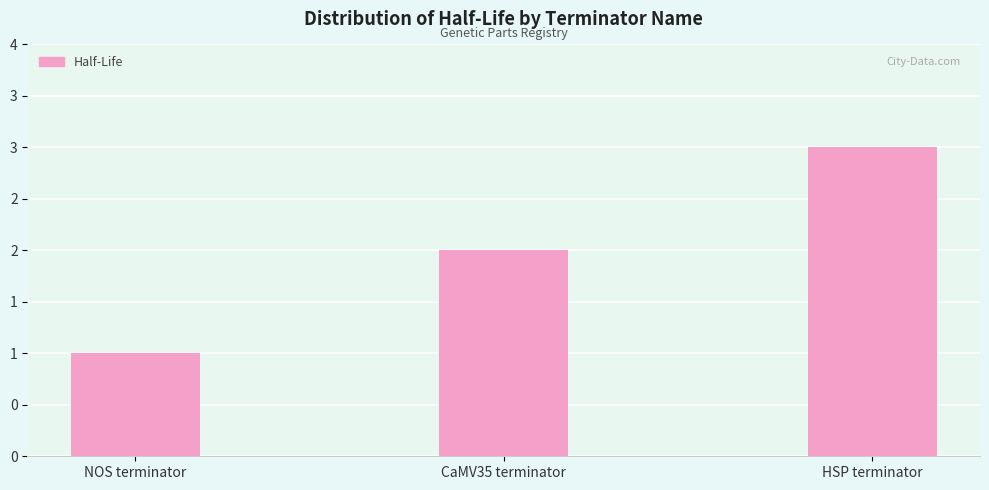

What position from the left is NOS terminator?

1